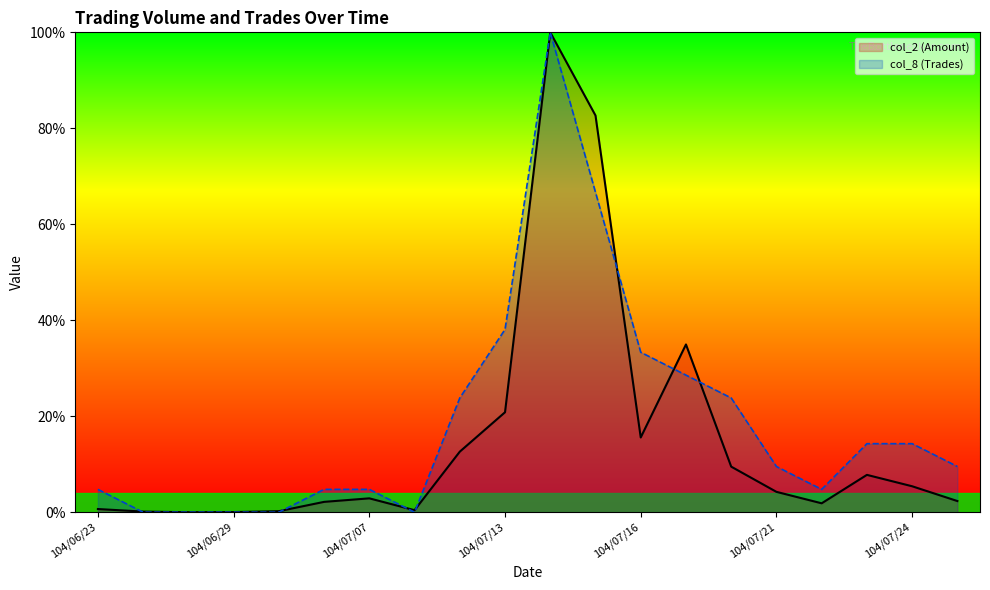

What is the difference between the maximum and minimum values in the col_2 (Amount) series?

100.0